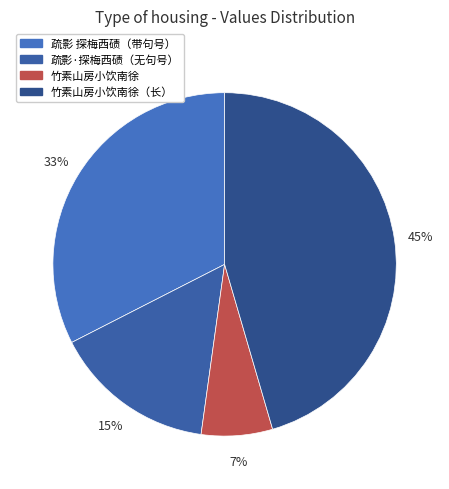

To the nearest percent, what is the average slice percentage?

25%